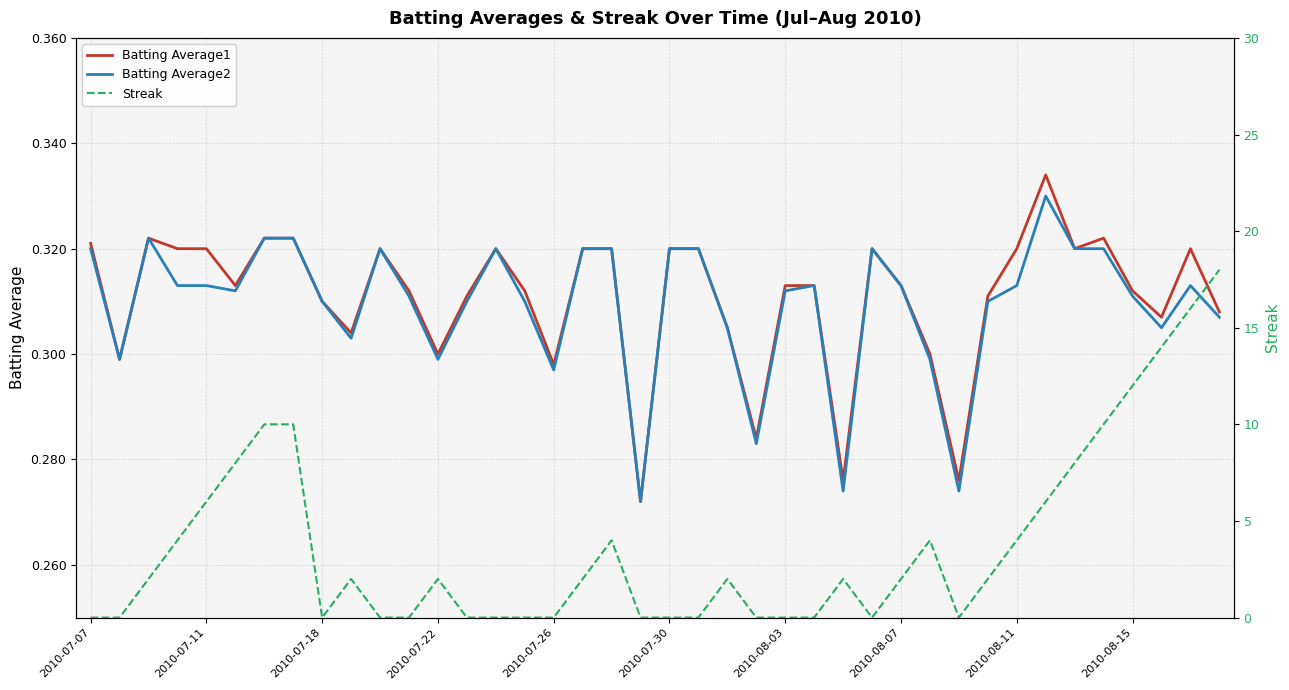

The value of Streak at 34 is 11.5. True or false?

False